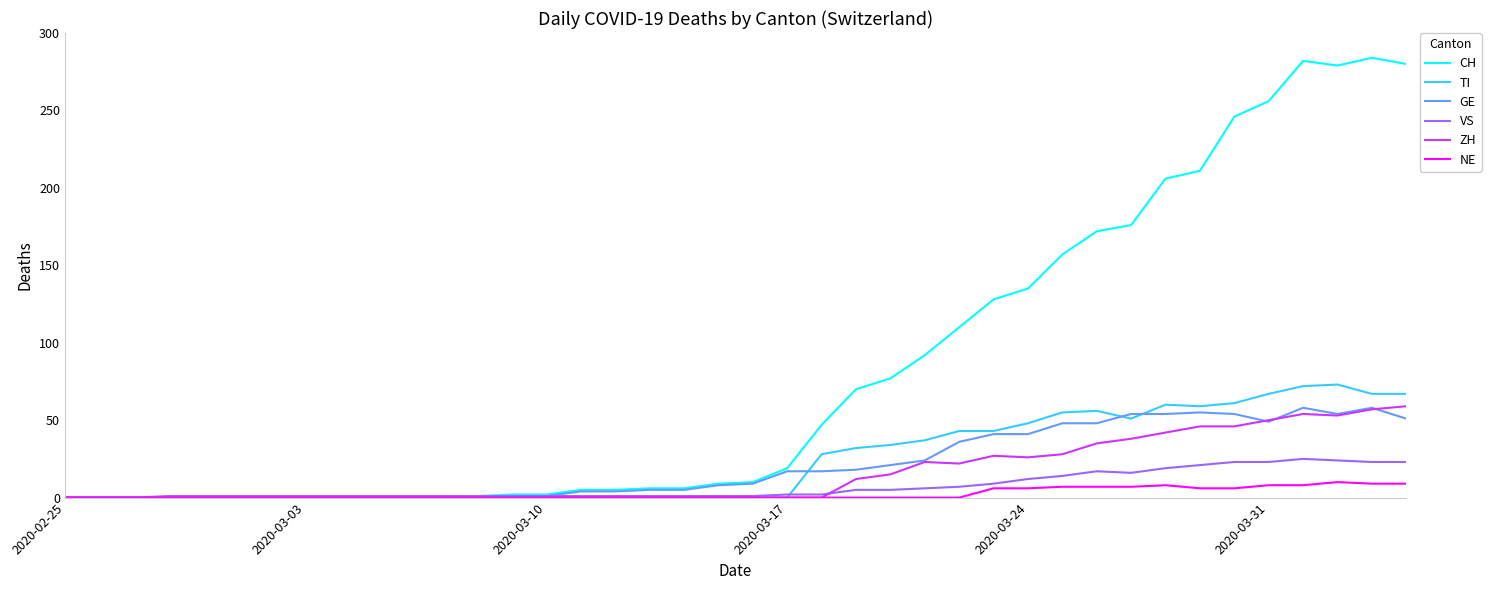

What is the highest value of the TI series?

73